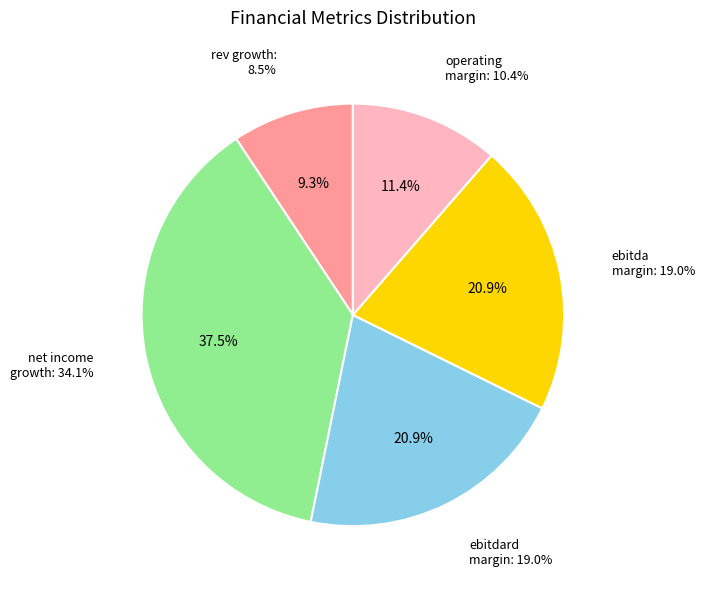

What percentage is the ebitda_margin slice, to the nearest percent?

21%